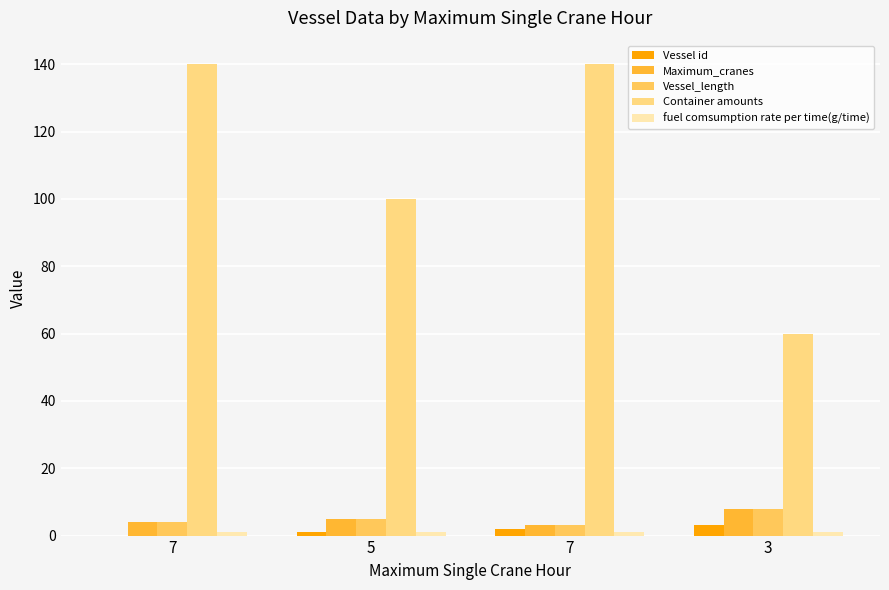

At how many categories does at least one series exceed 14?

4